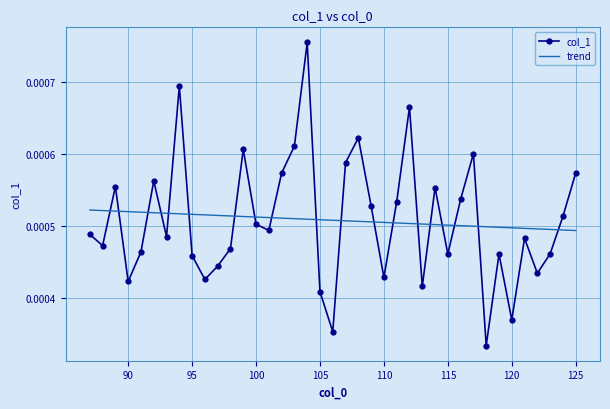

Rank the series by their maximum value, from highest to lowest.

col_1, trend